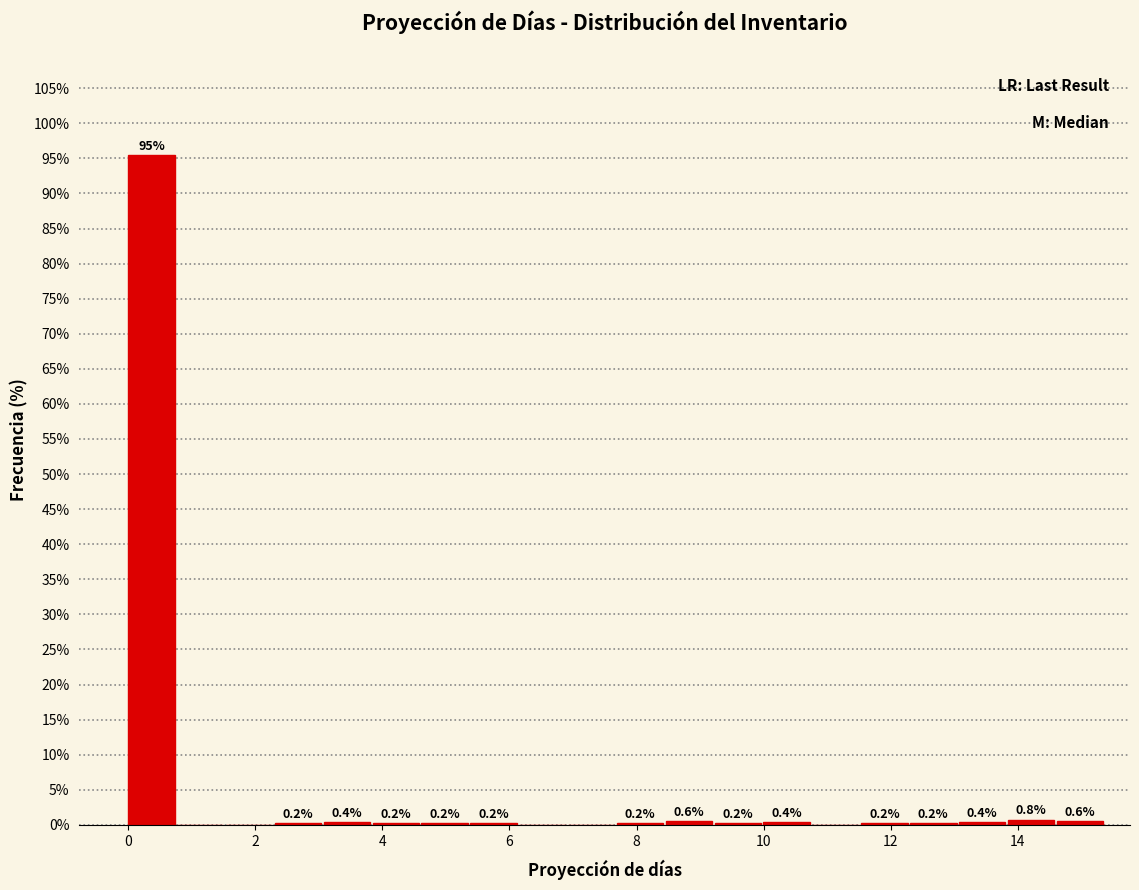

Read against the x-axis, roughly where is the centre of the tallest bar?

0.4